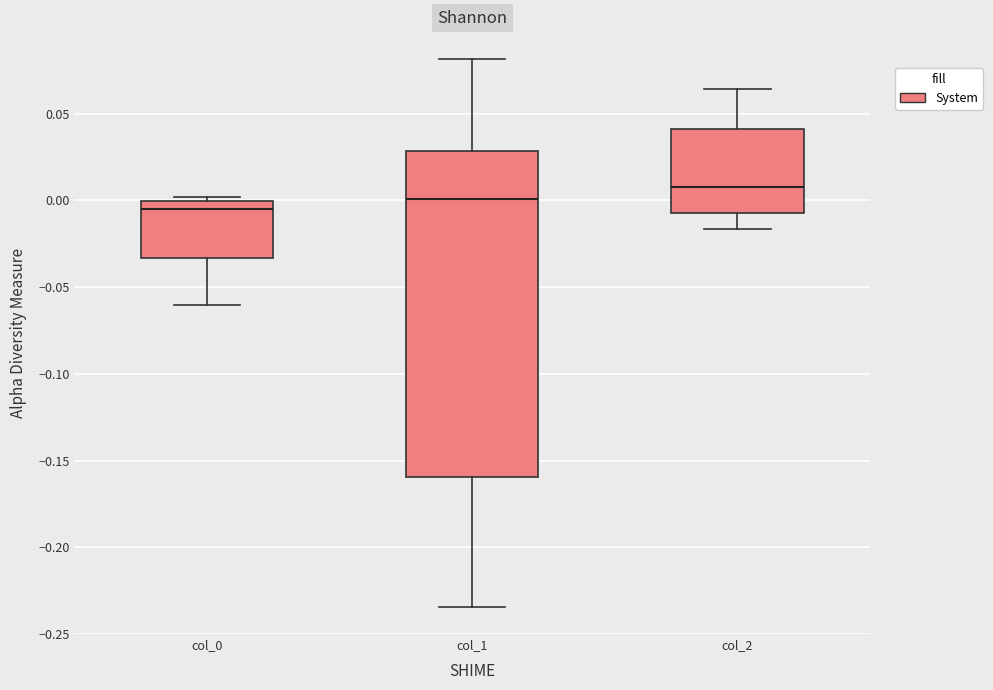

Reading left to right, transcribe this box plot: for each box, give where its median line is, the range the box spans, and where its two whiskers end, as read against the y-axis. The values are not printed on the chart, so give them approximately, as read against the axis.

col_0: median -0.005, box -0.035 to 0.000, whiskers -0.060 to 0.000 (just above the box's upper edge)
col_1: median 0.000, box -0.160 to 0.030, whiskers -0.235 to 0.080
col_2: median 0.005, box -0.005 to 0.040, whiskers -0.015 to 0.065